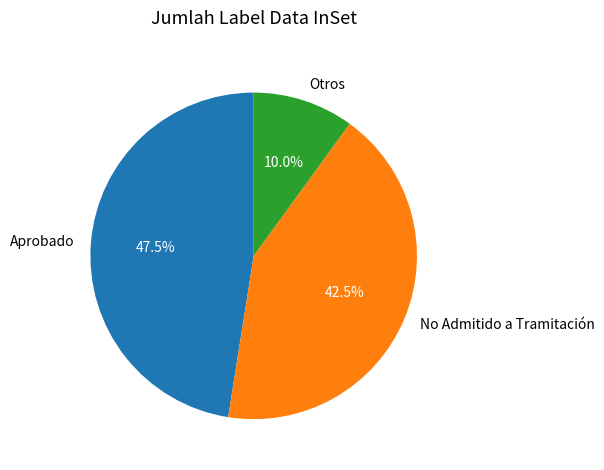

Between Otros and No Admitido a Tramitación, which is larger?

No Admitido a Tramitación